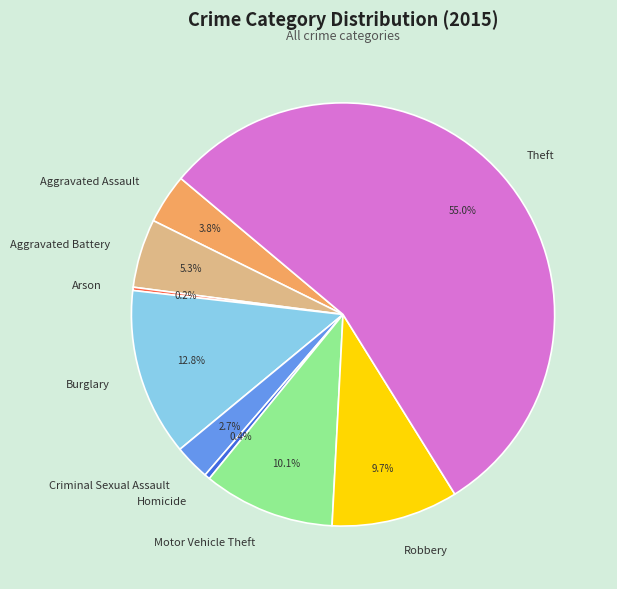

What percentage is the Aggravated Assault slice, to the nearest percent?

4%